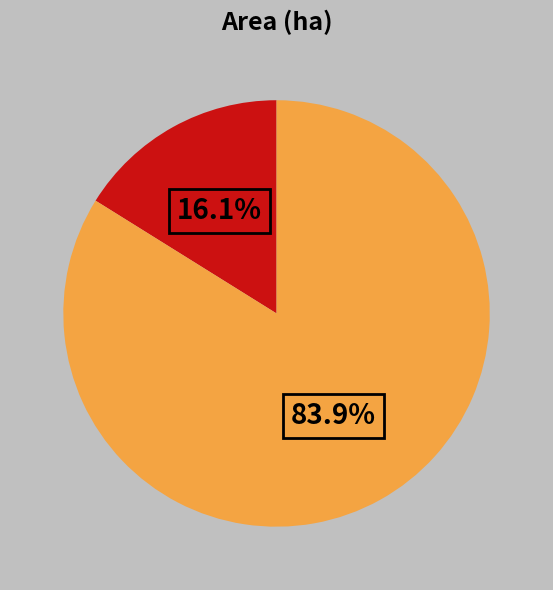

Is there a majority slice in this chart?

Yes